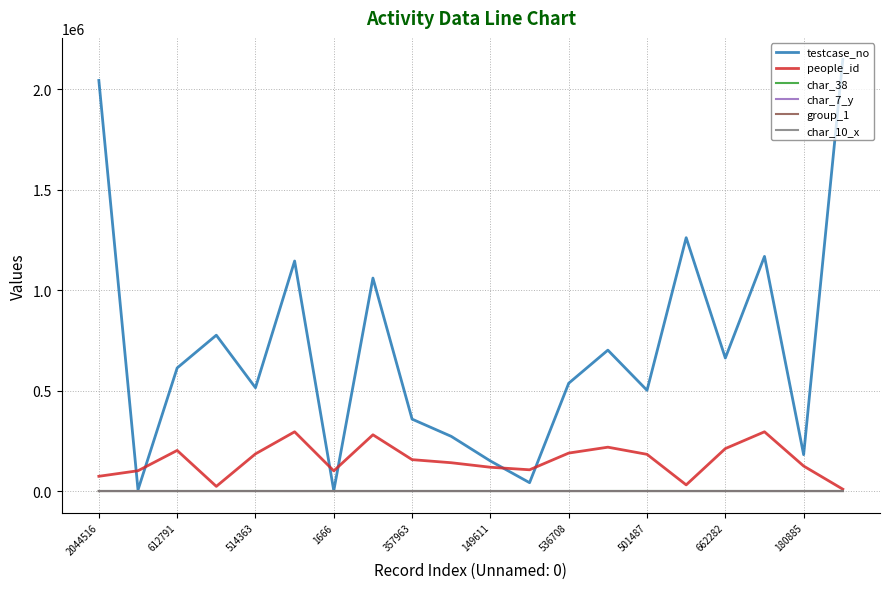

Which series has the largest total across all categories?

testcase_no